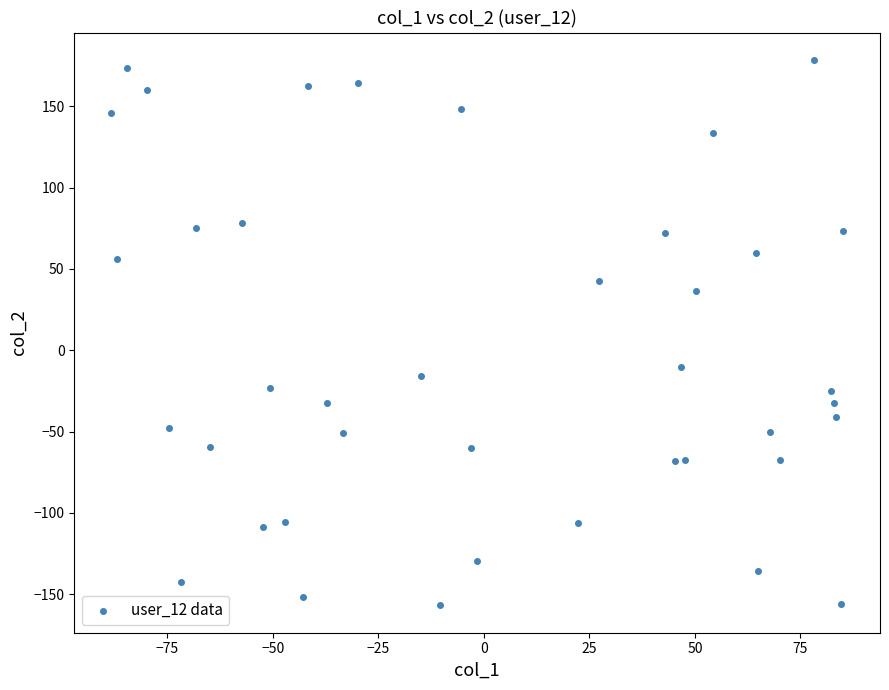

What is the range of Y values (max minus min)?

335.4